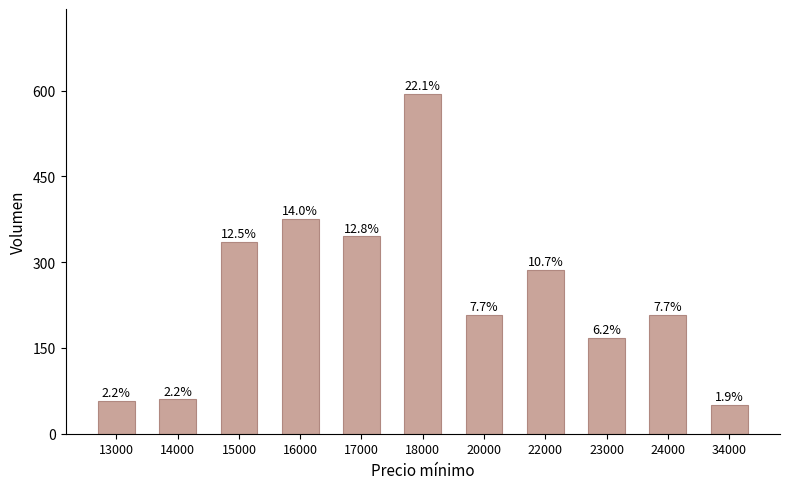

Is it true that the value at 23000 is 168?

True